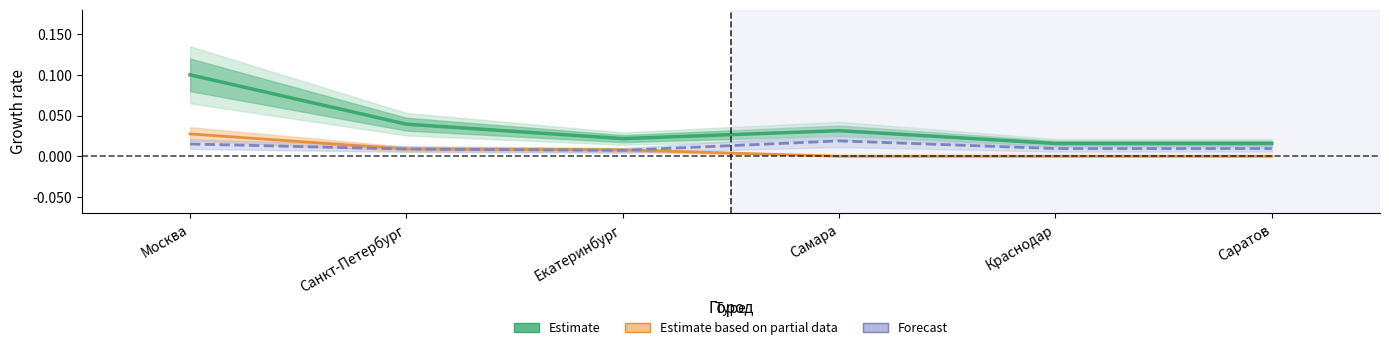

Which series has the largest range (max minus min)?

Estimate